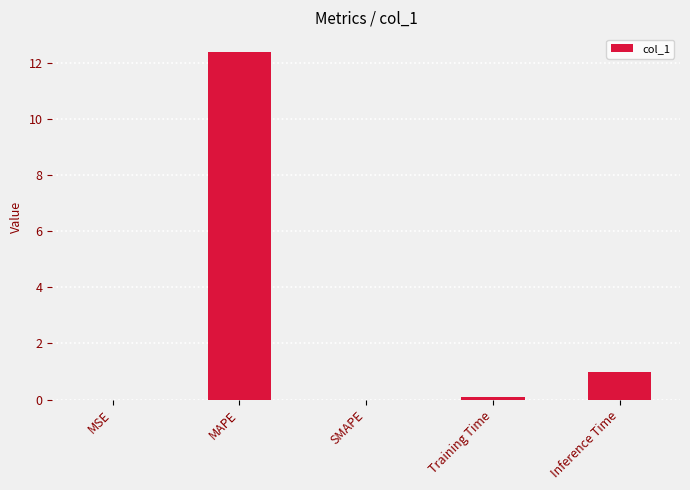

Are the bars horizontal?

No